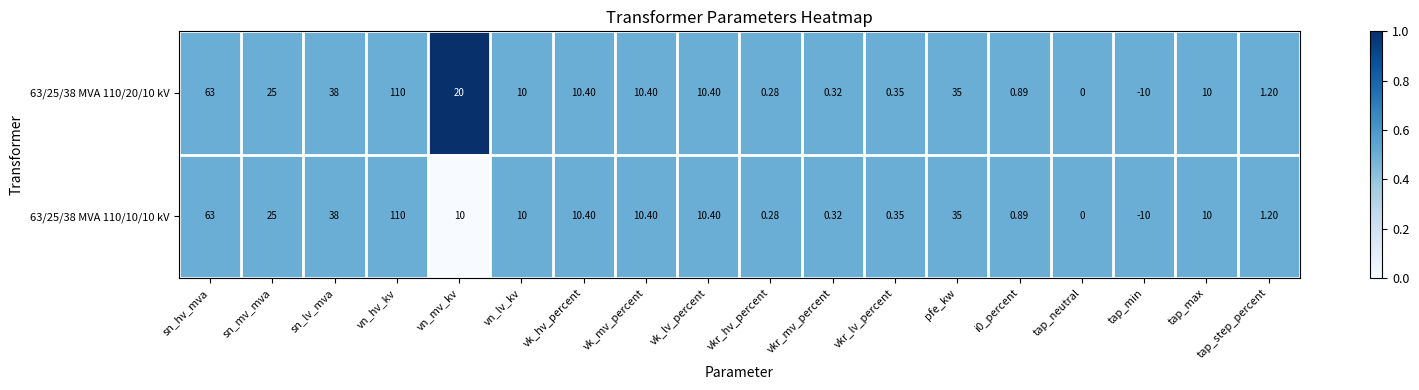

At which category is the sum across all series the highest?

vn_hv_kv